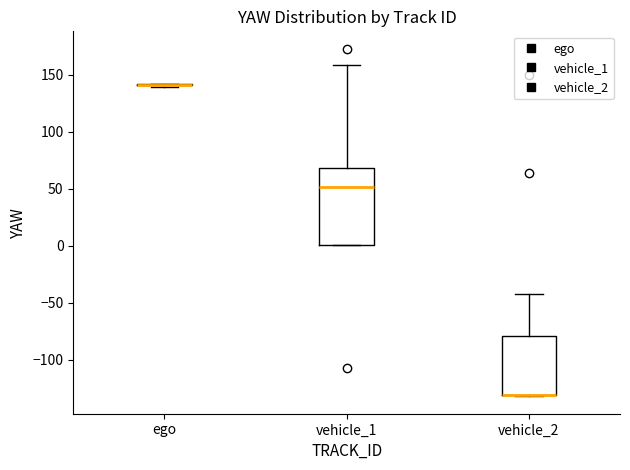

Reading left to right, transcribe this box plot: for each box, give where its median line is, the range the box spans, and where its two whiskers end, as read against the y-axis. The values are not printed on the chart, so give them approximately, as read against the axis.

ego: box collapsed to a line at 140, whiskers 140 to 140
vehicle_1: median 50, box 0 to 70, whiskers 0 to 160
vehicle_2: median -130 (drawn on the box's lower edge), box -130 to -80, whiskers -130 to -40